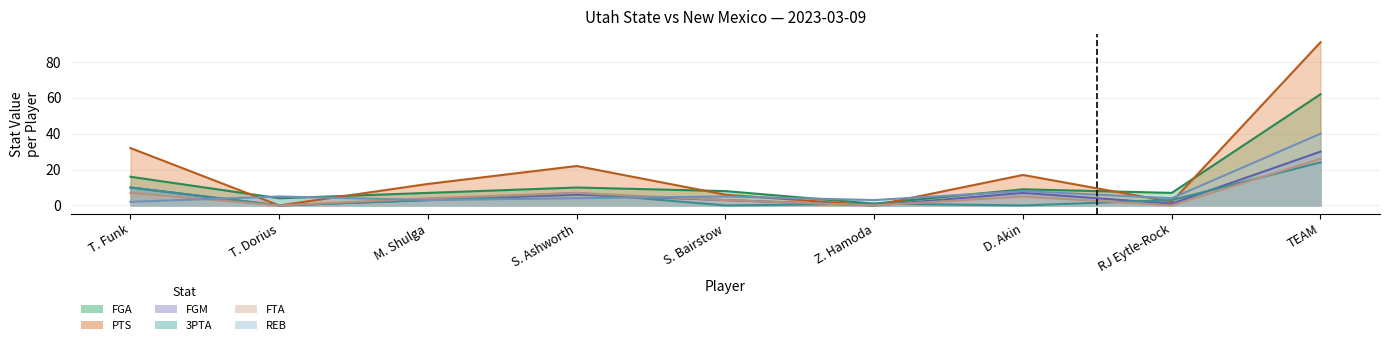

What is the highest value of the REB series?

40